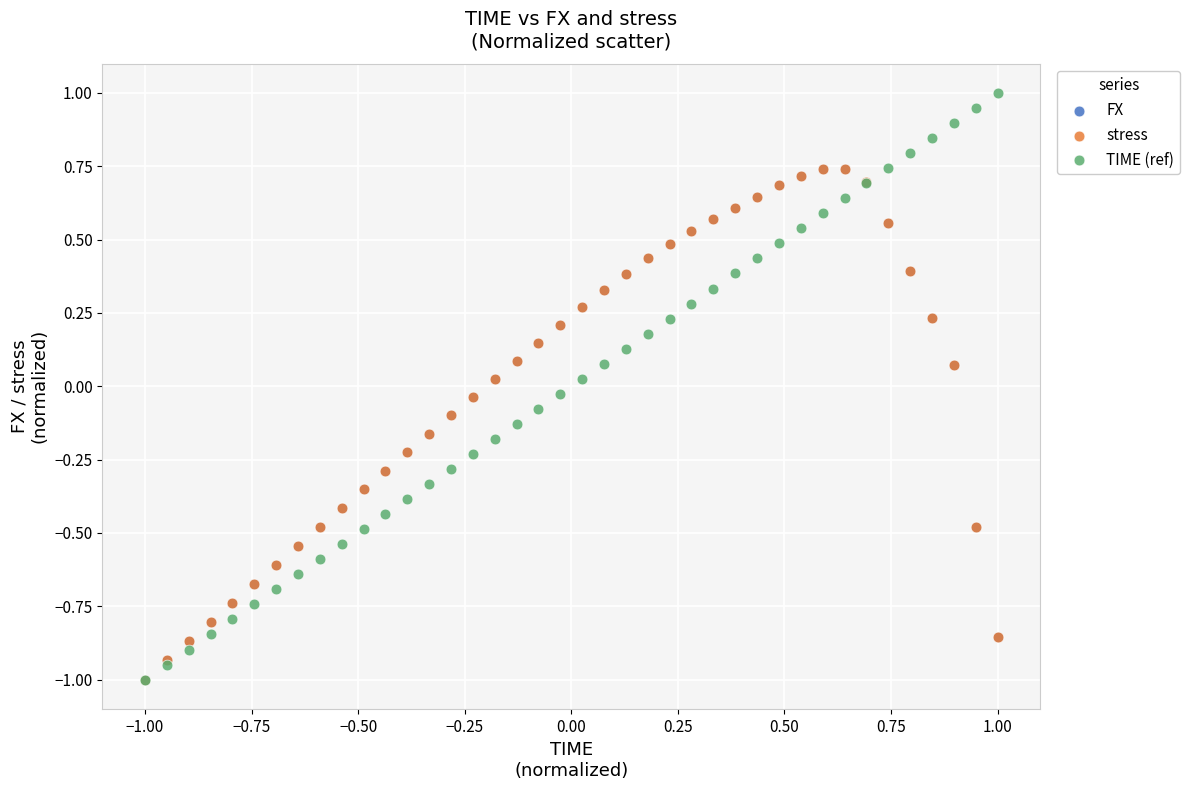

Which series has the largest Y range (max minus min)?

TIME (ref)